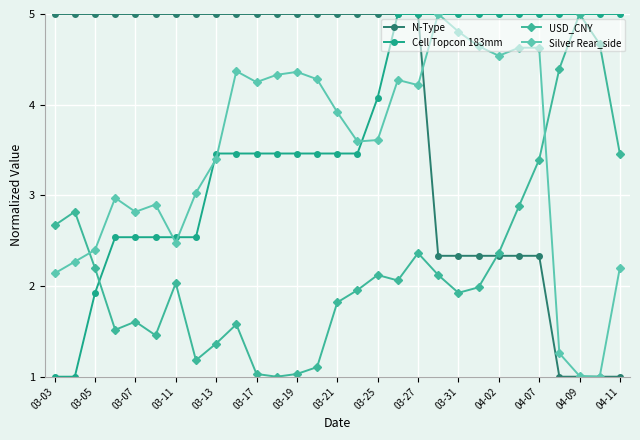

What is the highest value of the Cell Topcon 183mm series?

5.0